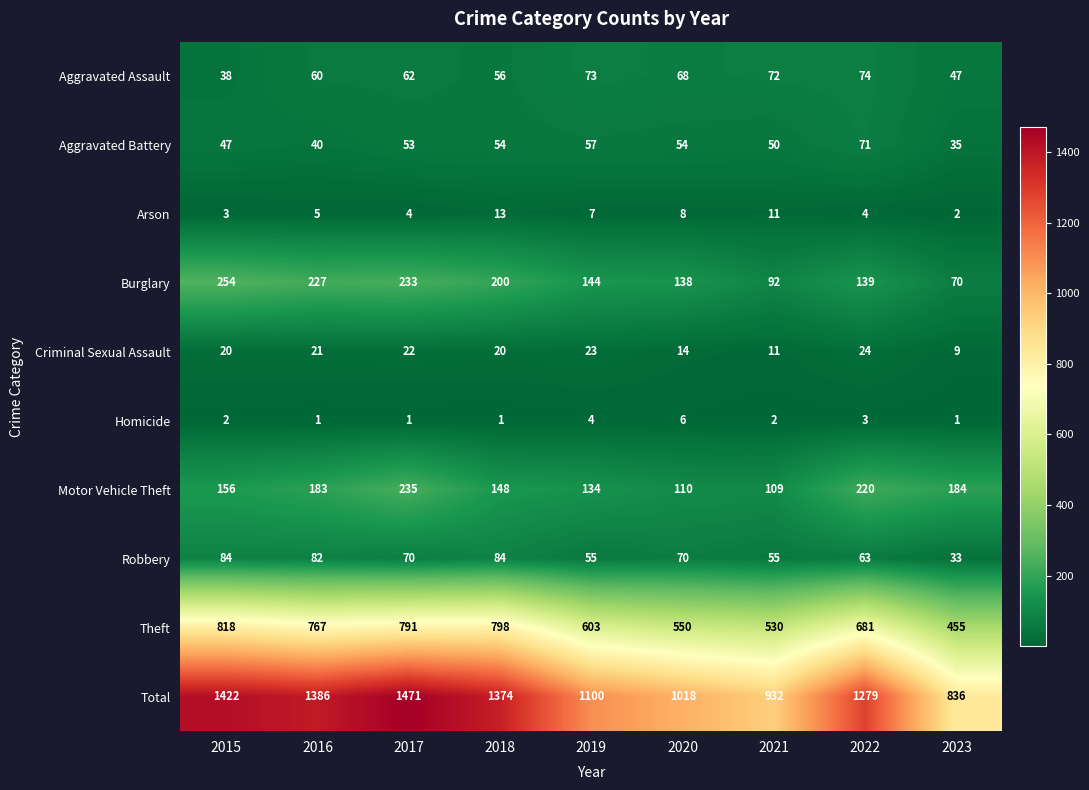

How many series are shown in this chart?

10